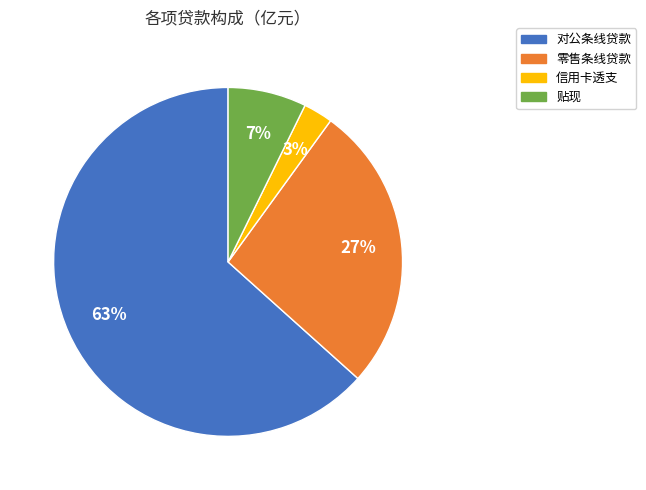

Is there any slice that represents more than half of the pie?

Yes